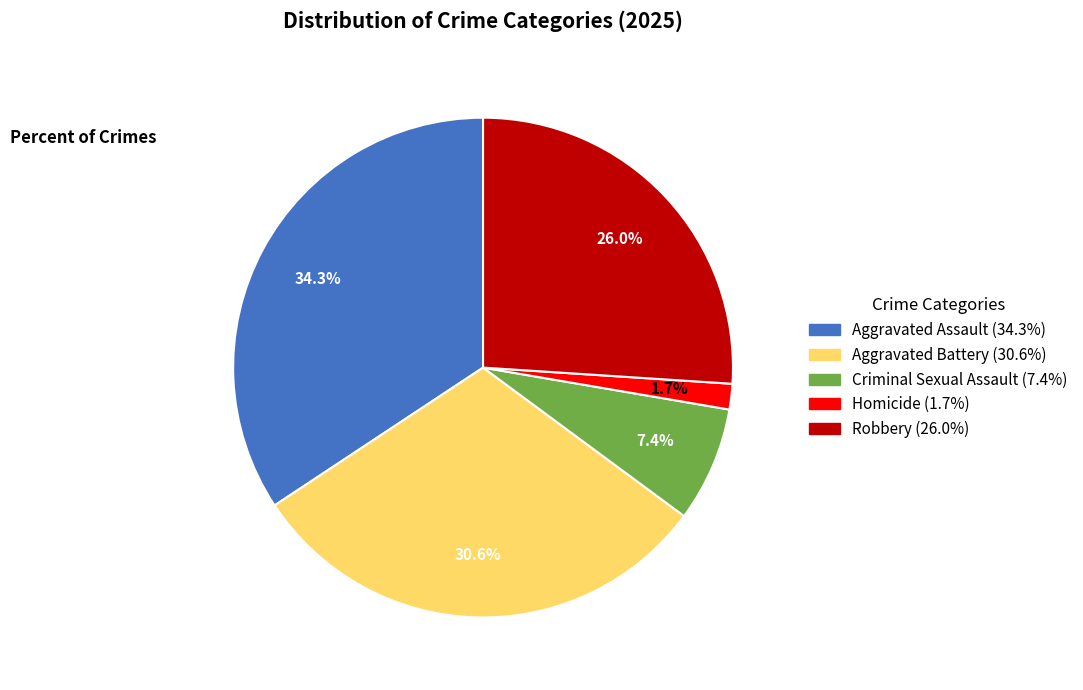

Does any single category account for the majority?

No